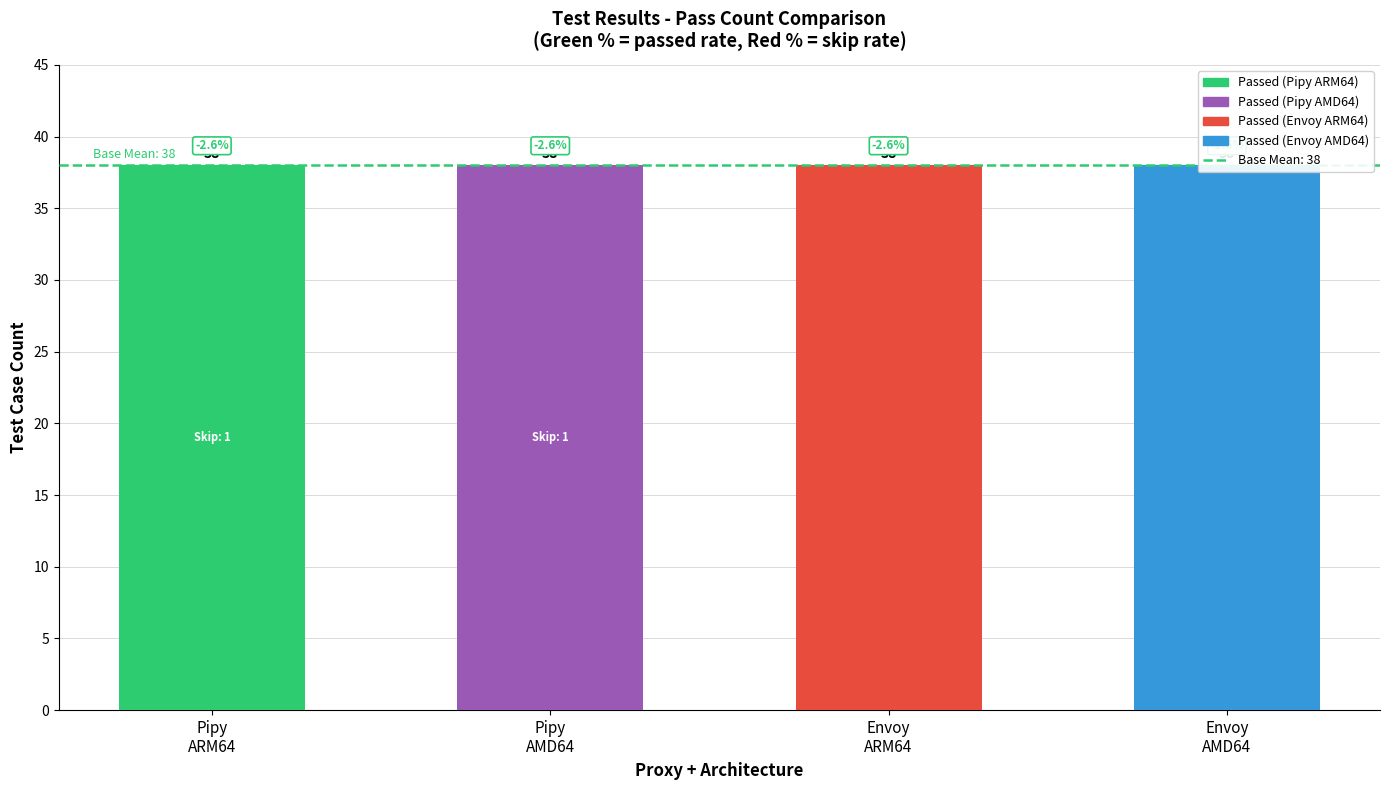

Reading left to right, list all the values displayed in this chart.

Passed: 38	38	38	38
Skip: 1	1	1	1
Total: 39	39	39	39